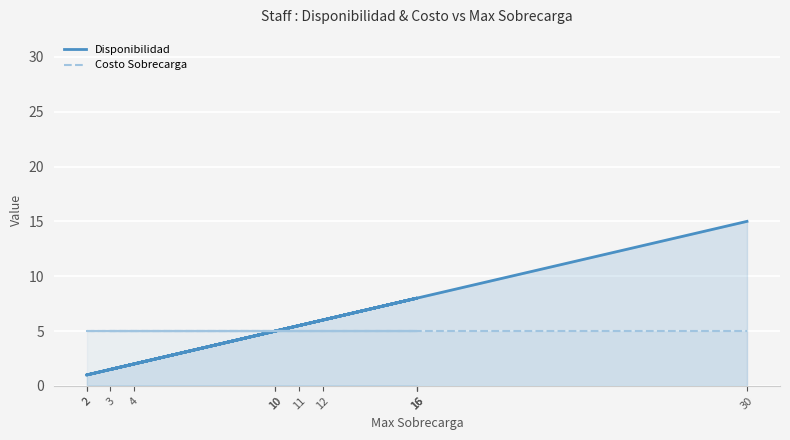

The value of Costo Sobrecarga at 12 is 5.0. True or false?

True